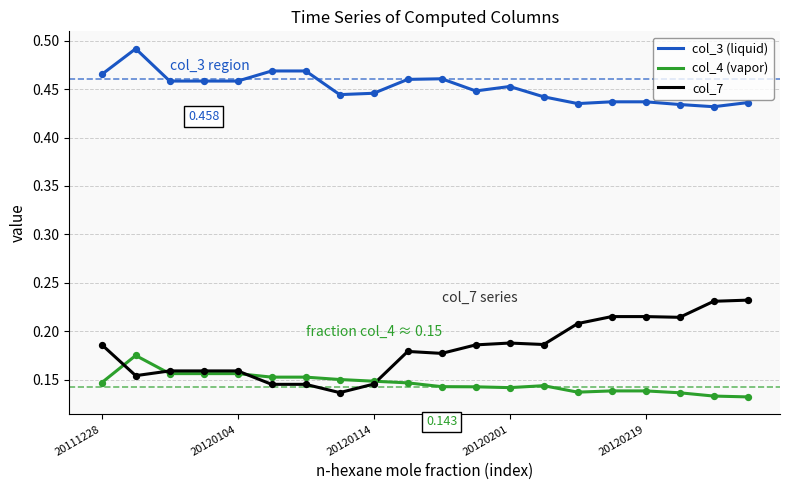

True or false: col_7 and col_3 (liquid) cross at least once.

False